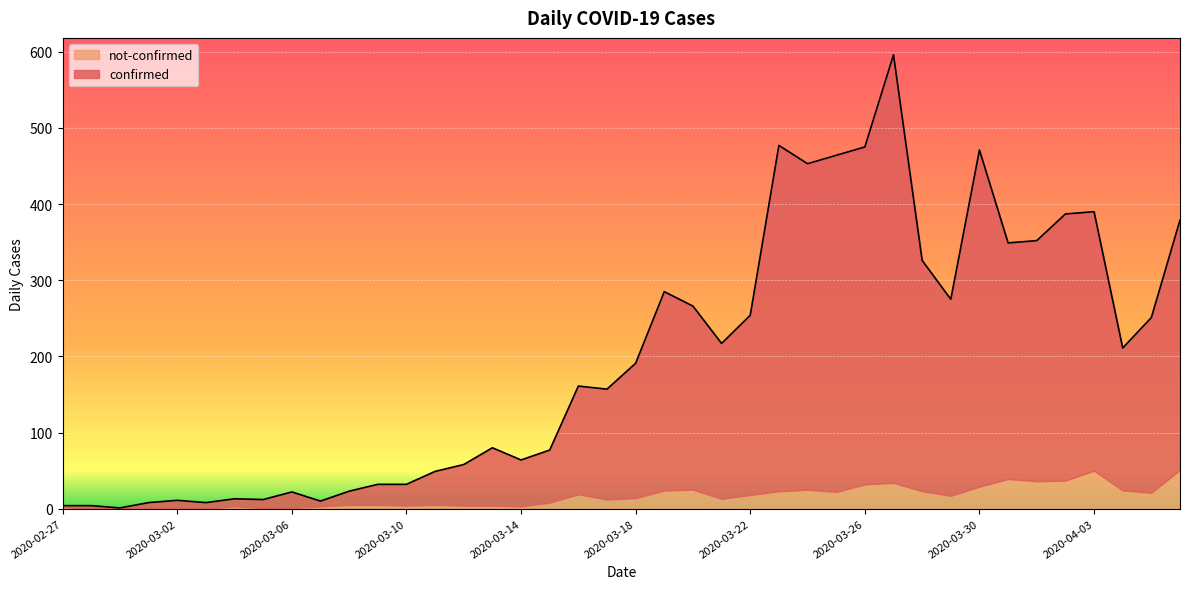

Where is the data nearest to the value 298?

2020-03-19